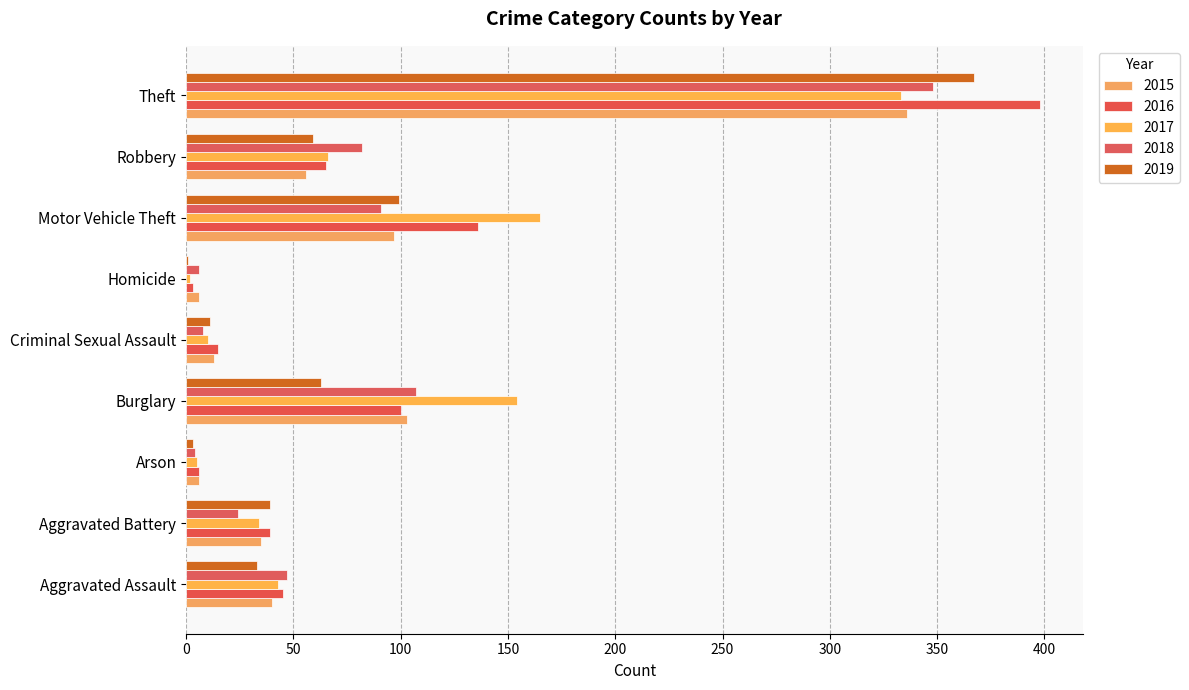

What position from the right is Aggravated Battery?

8